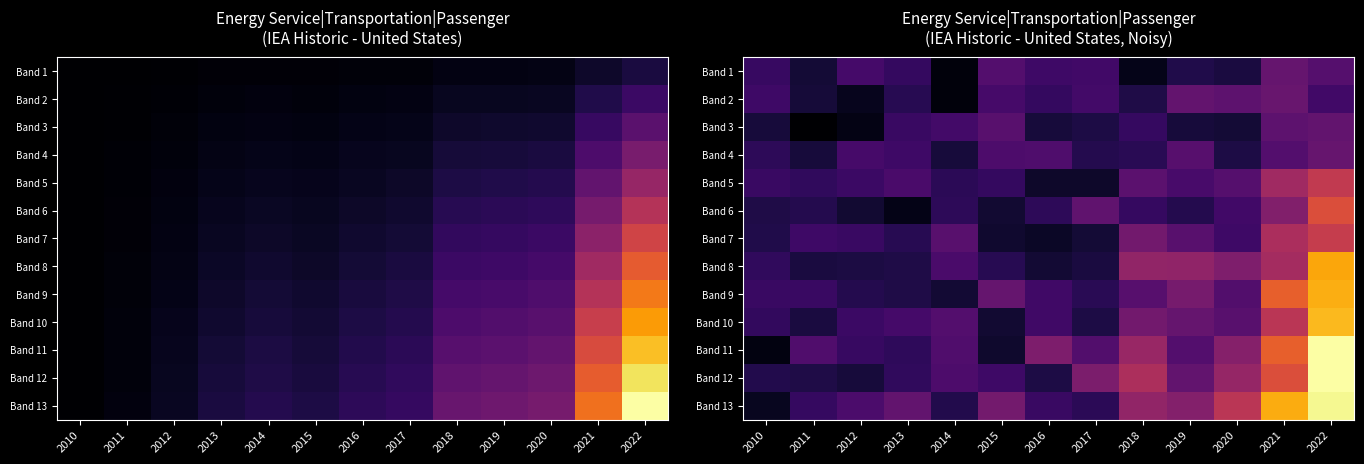

What is the total value across all series at 2015?

0.3